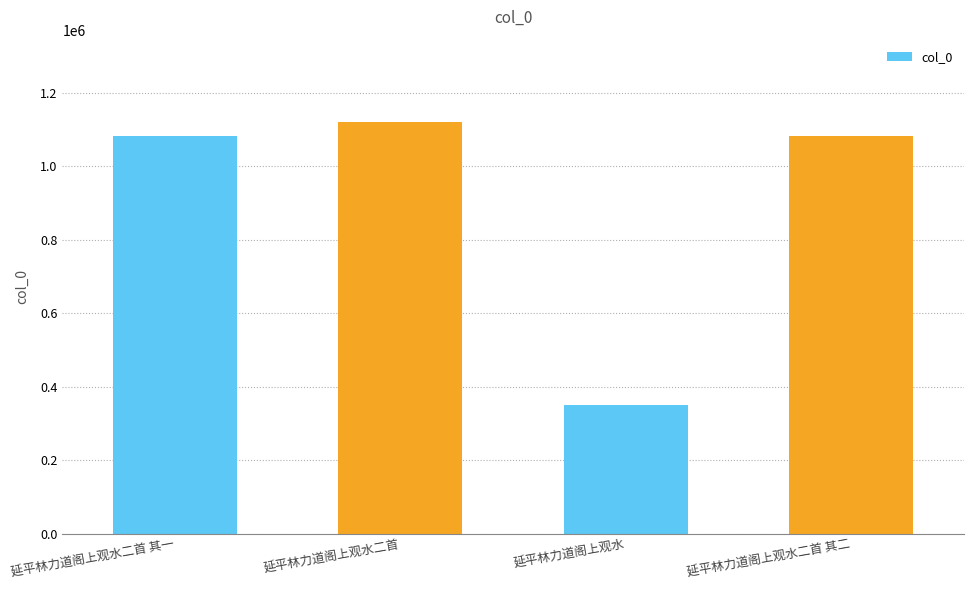

How many data points are less than 1081149?

2